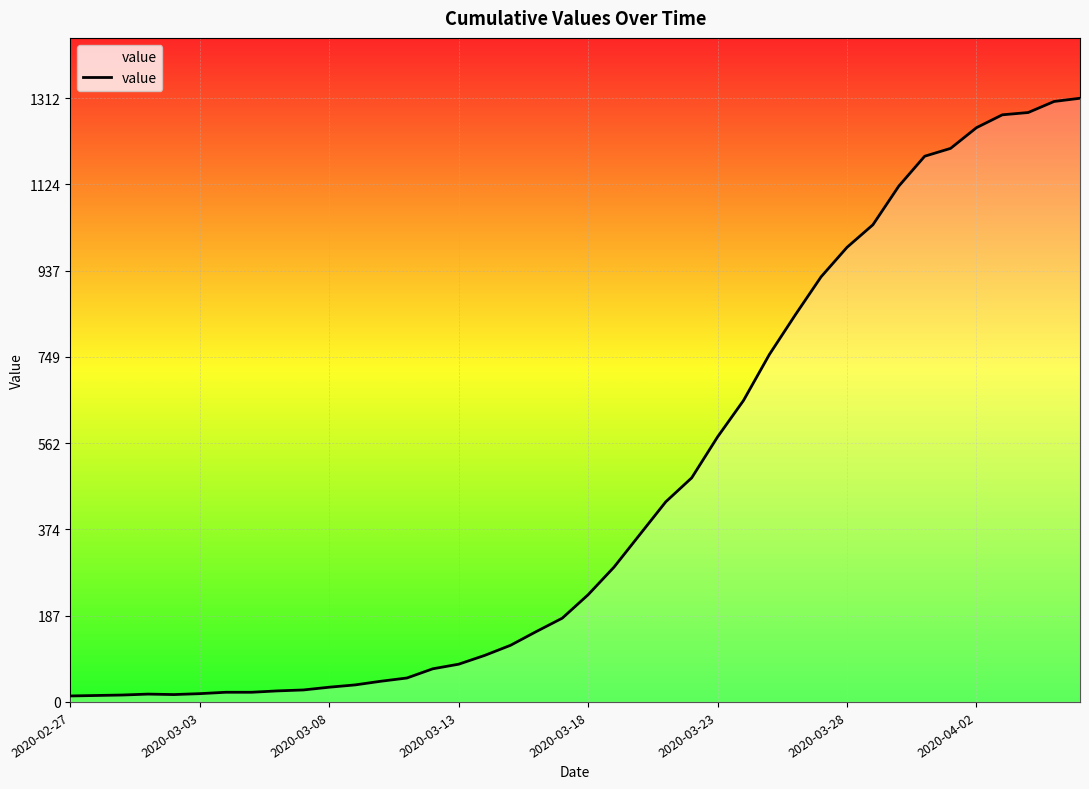

What is the greatest value displayed?

1312